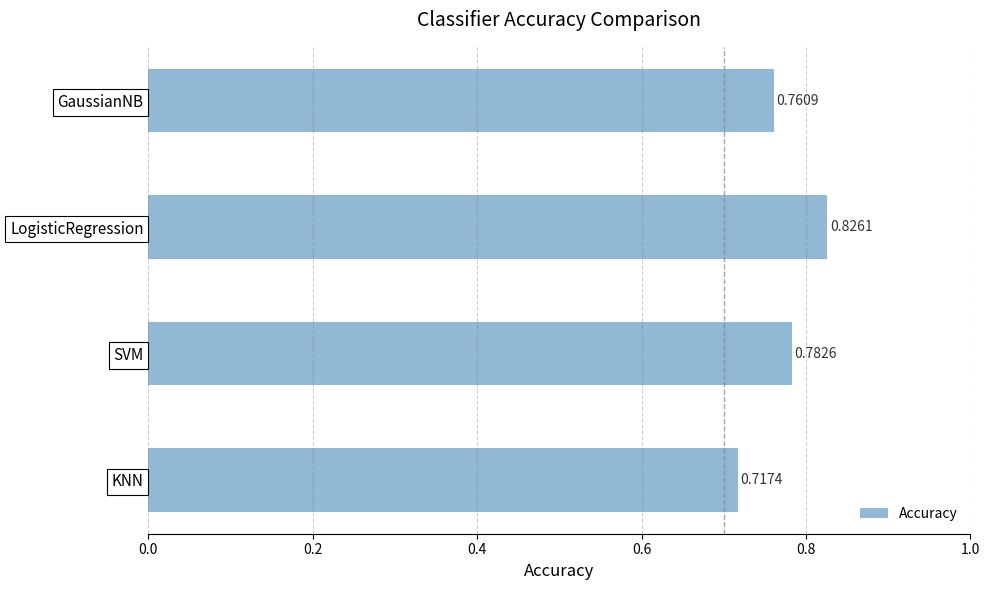

List the labels in order of value, largest first.

LogisticRegression, SVM, GaussianNB, KNN